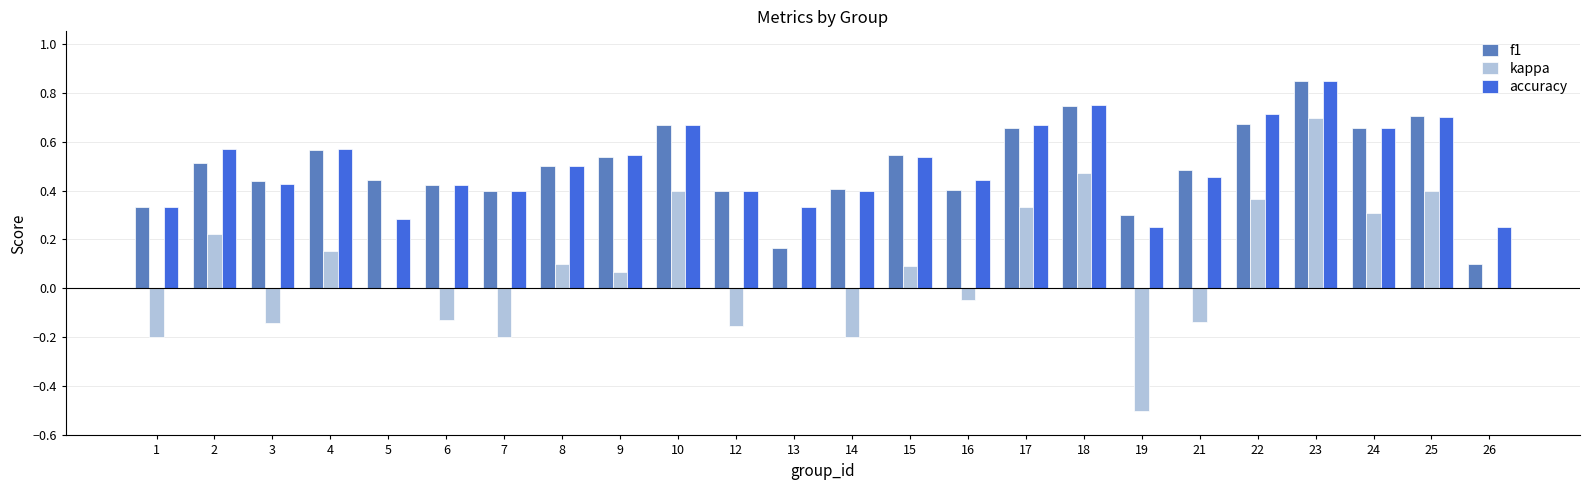

Is the value of f1 at 12 greater than the value of kappa at 19?

Yes